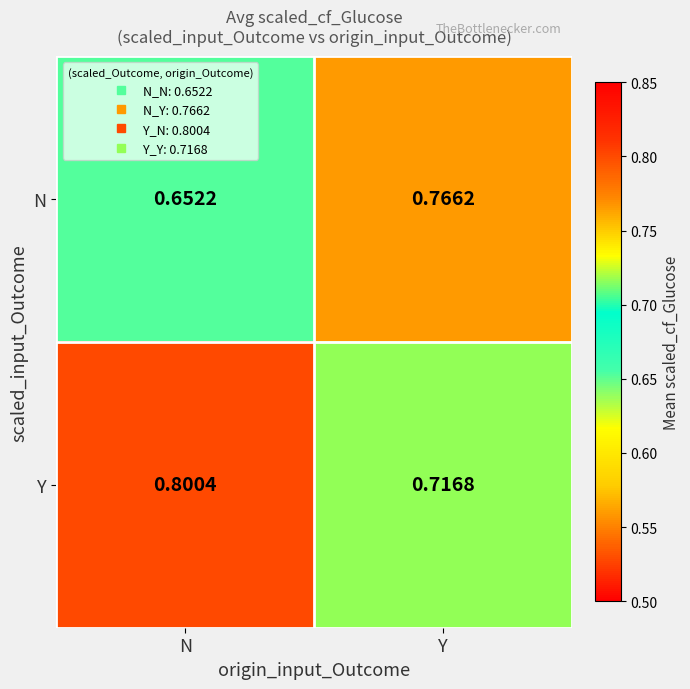

At which label is Y closest to 0?

Y